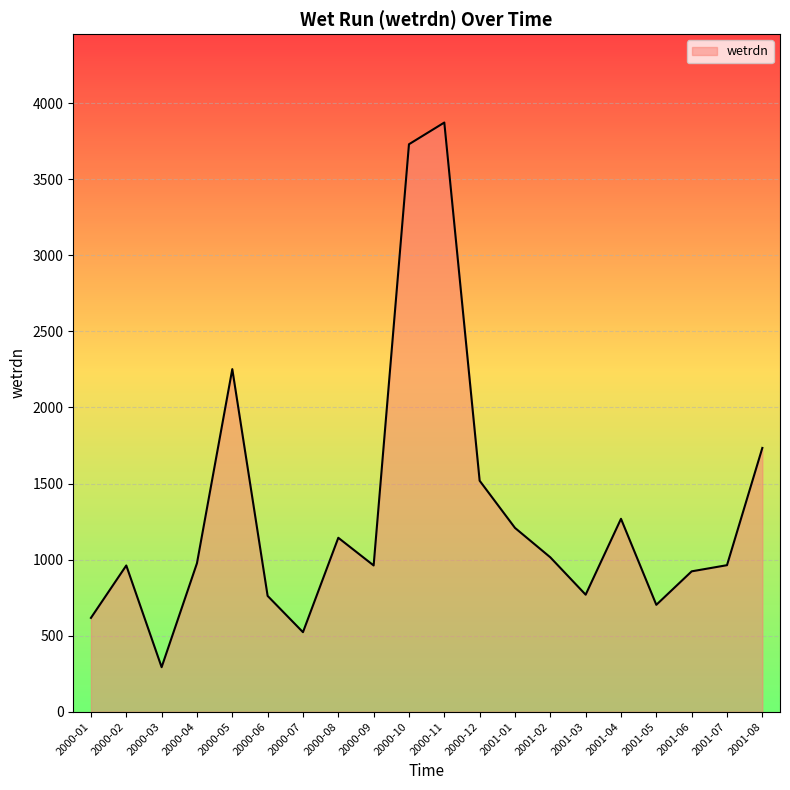

What is the difference between the maximum and minimum values?

3579.7